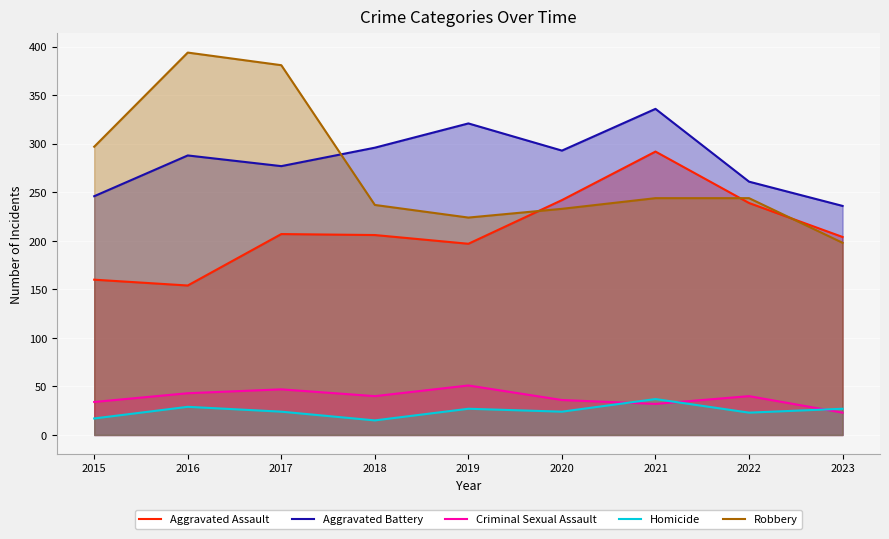

What is the sum of the Aggravated Assault values at 2023 and 2017?

411